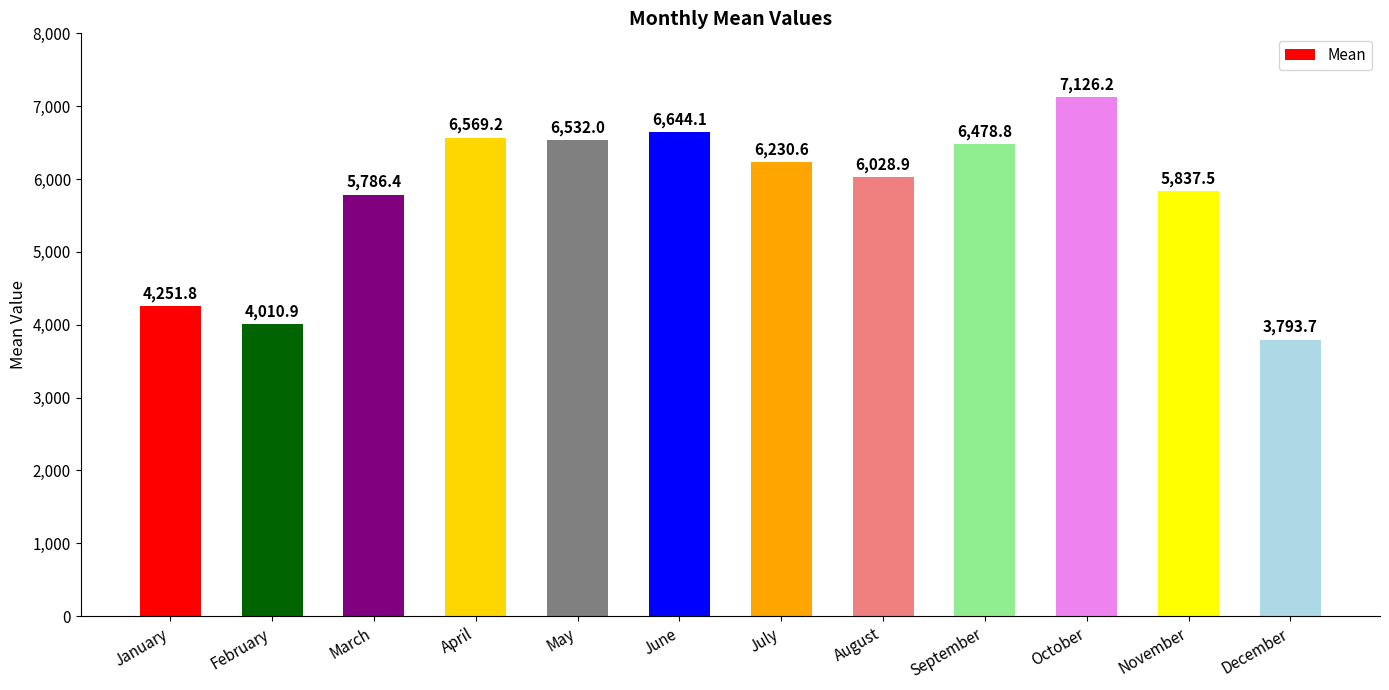

How many distinct data groups are displayed?

1